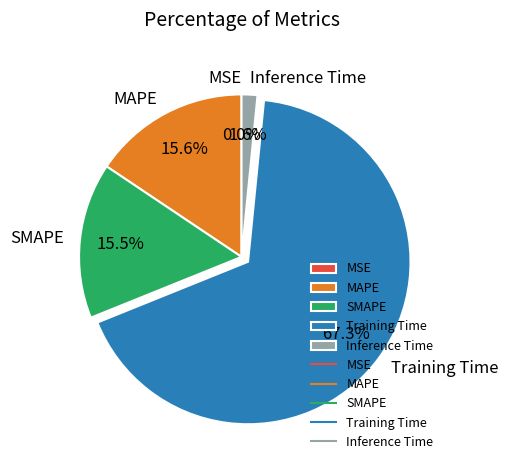

To the nearest percent, what is the combined percentage of Training Time and SMAPE?

83%